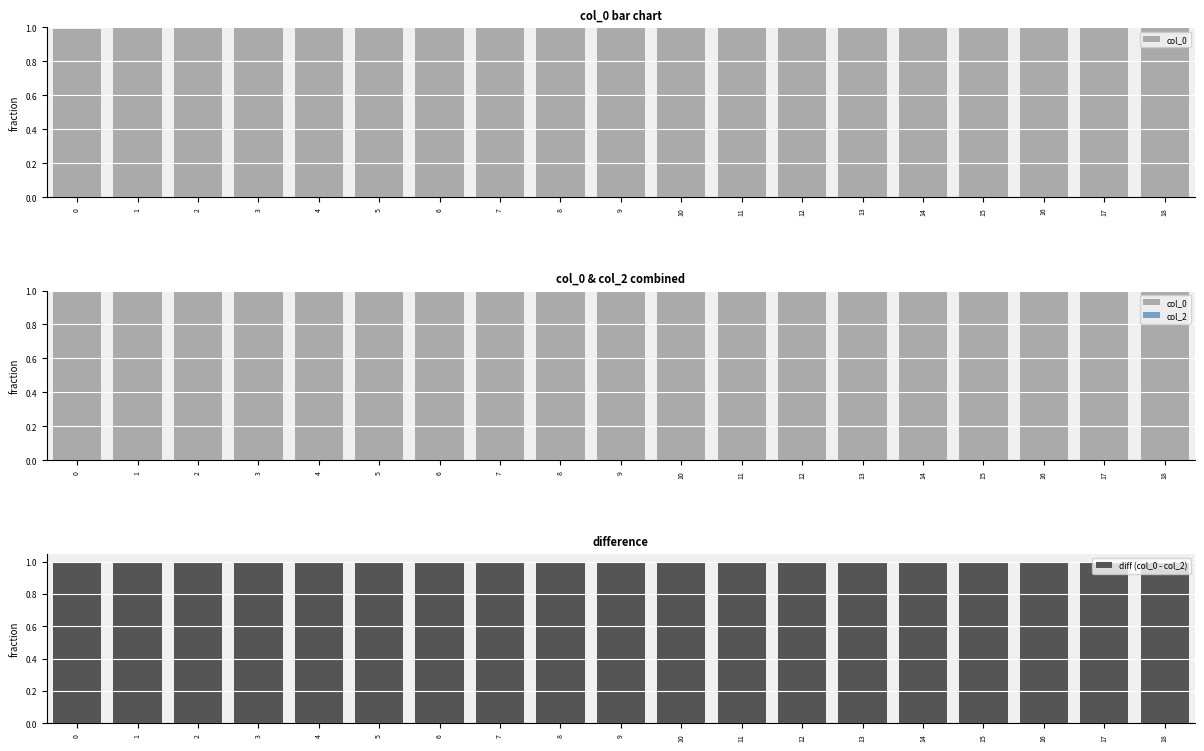

Read the diff (col_0 - col_2) value at 10.

1.0